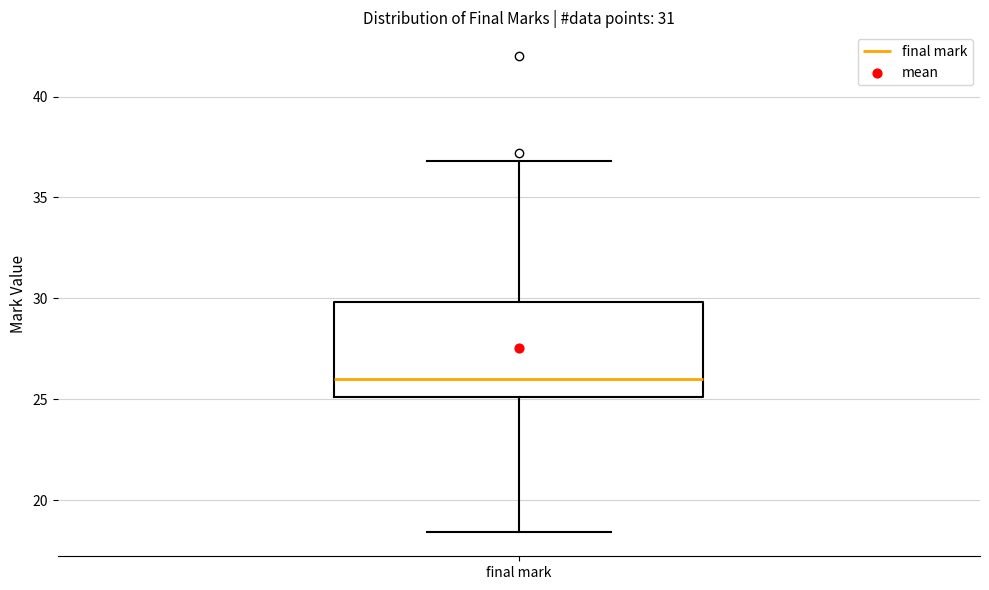

Read this box plot against the y-axis: the position of the median line, the range covered by the box, and the ends of both whiskers. The values are not printed on the chart, so give them approximately, as read against the axis.

median 26.0, box 25.0 to 30.0, whiskers 18.5 to 37.0